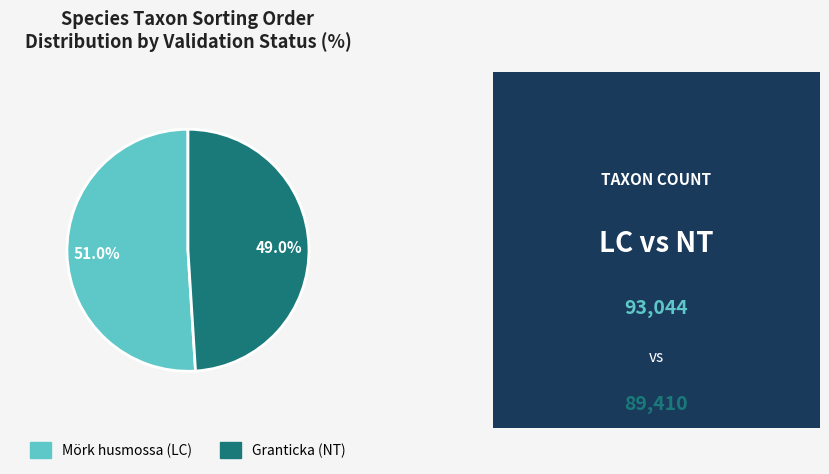

Which slice represents more than half of the pie?

Mörk husmossa (LC)